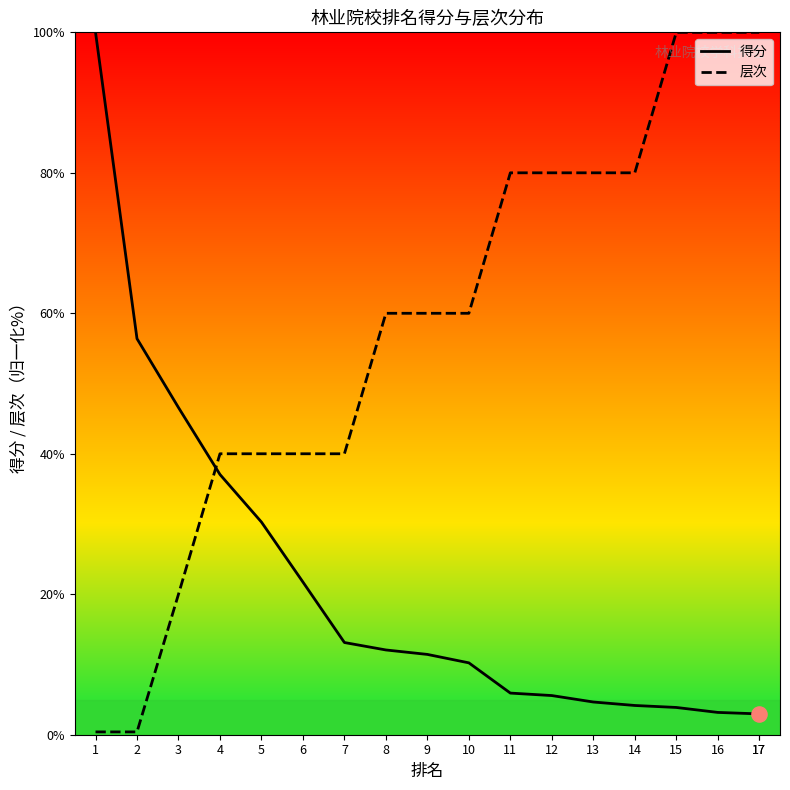

Which series reaches the minimum Y coordinate?

层次